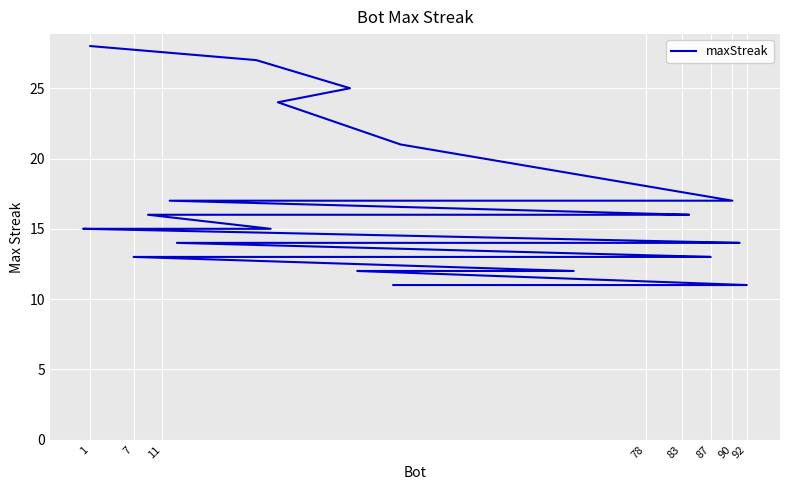

Is it true that the value at 83 is 16?

True